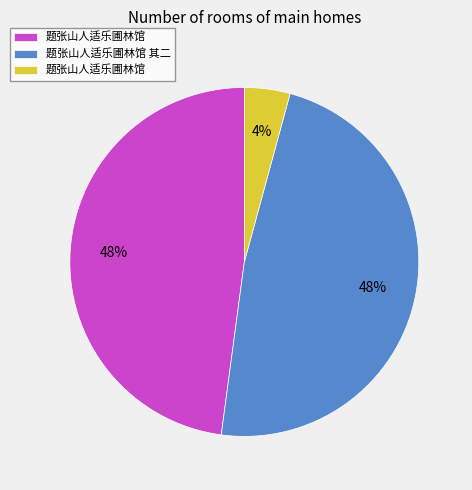

How many segments does this pie chart have?

3